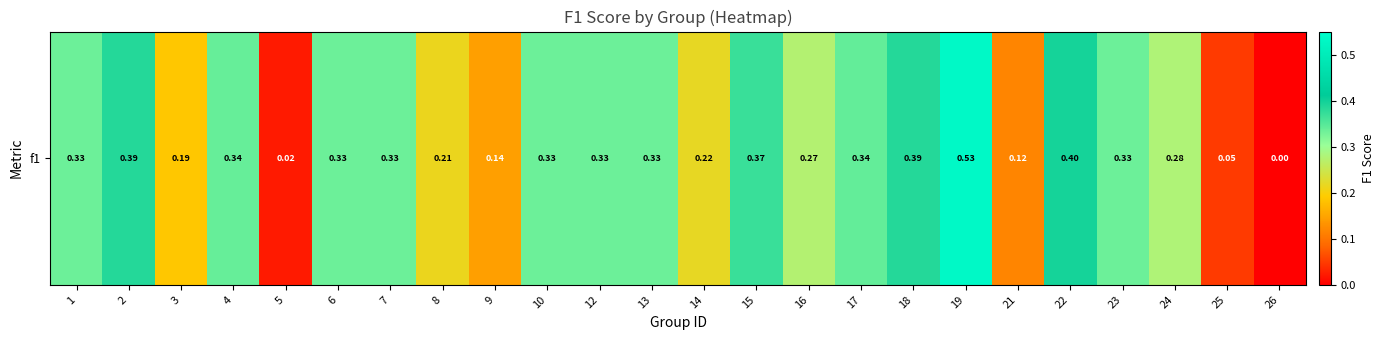

Between 5 and 7, which is larger?

7